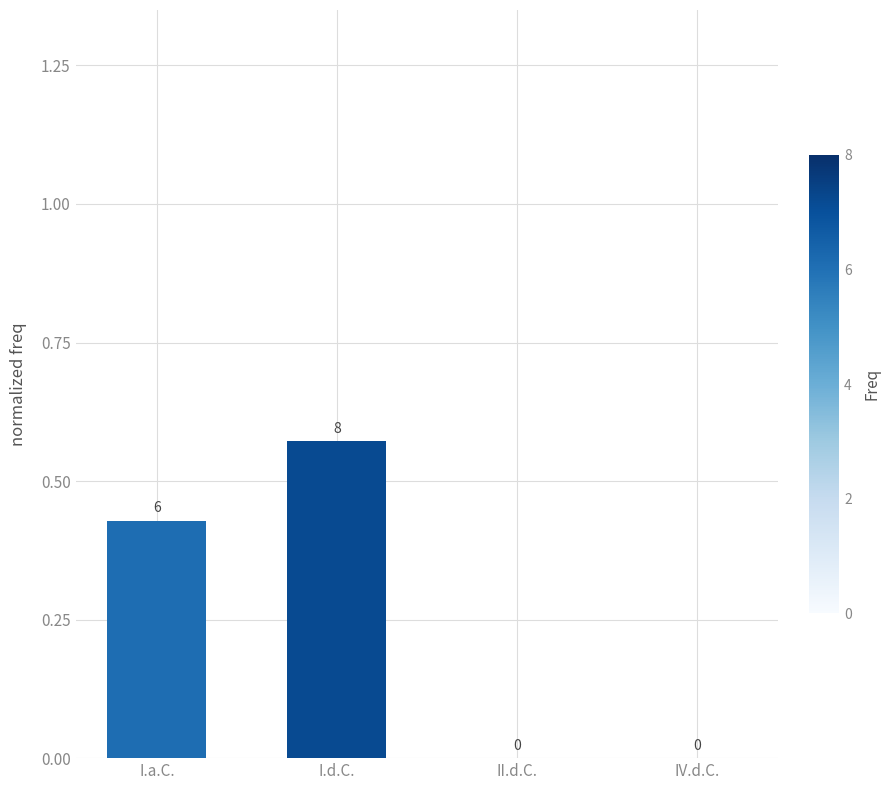

Count the values in the range 0 to 1.

4